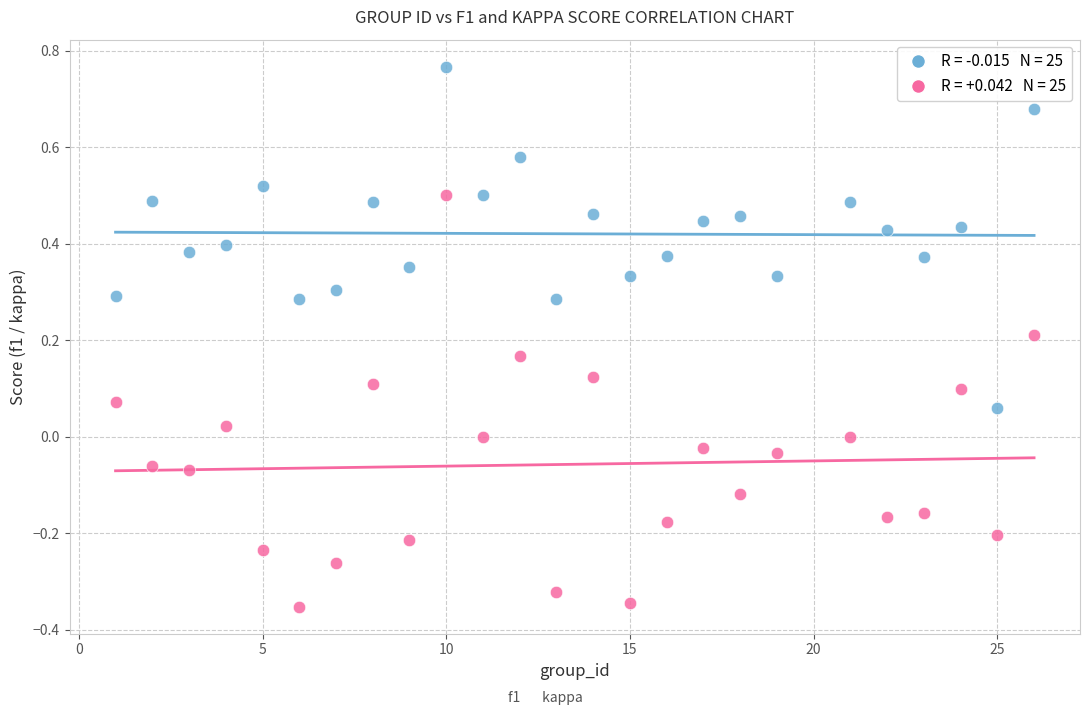

Across all data points, what is the range of X values (max minus min)?

25.0